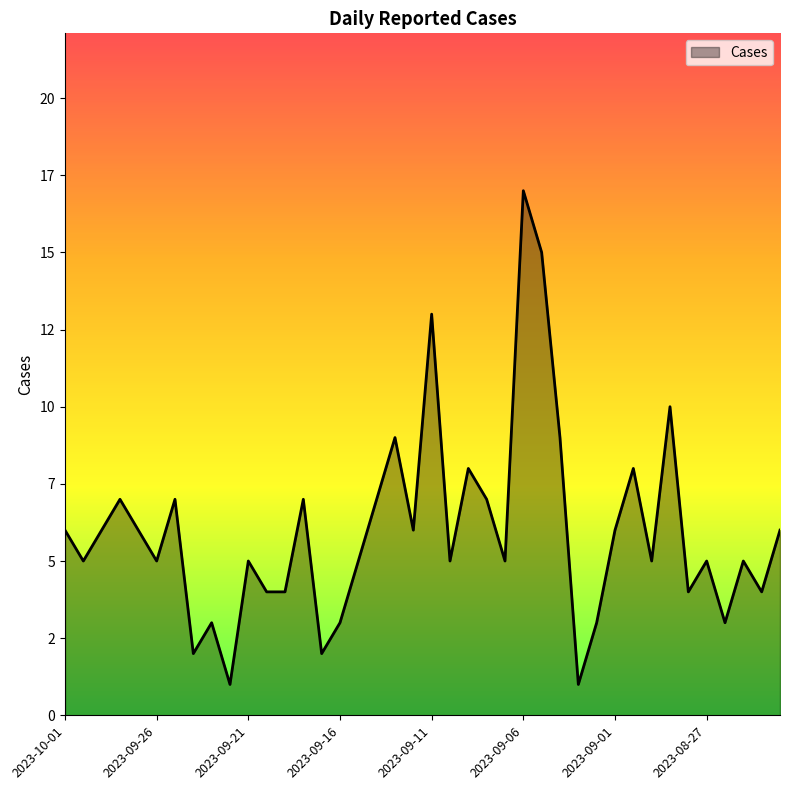

Is this an area chart (filled region under the line)?

Yes